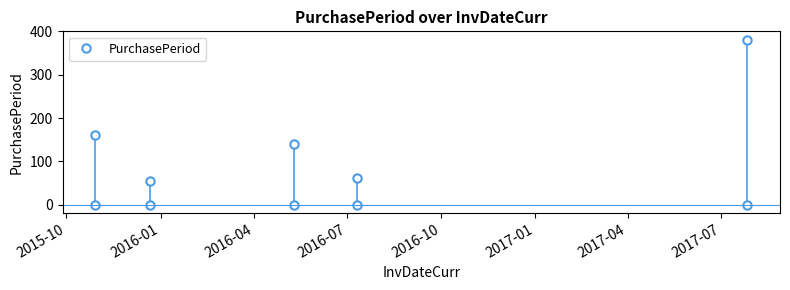

What is the value of the 1st point from the left?

161